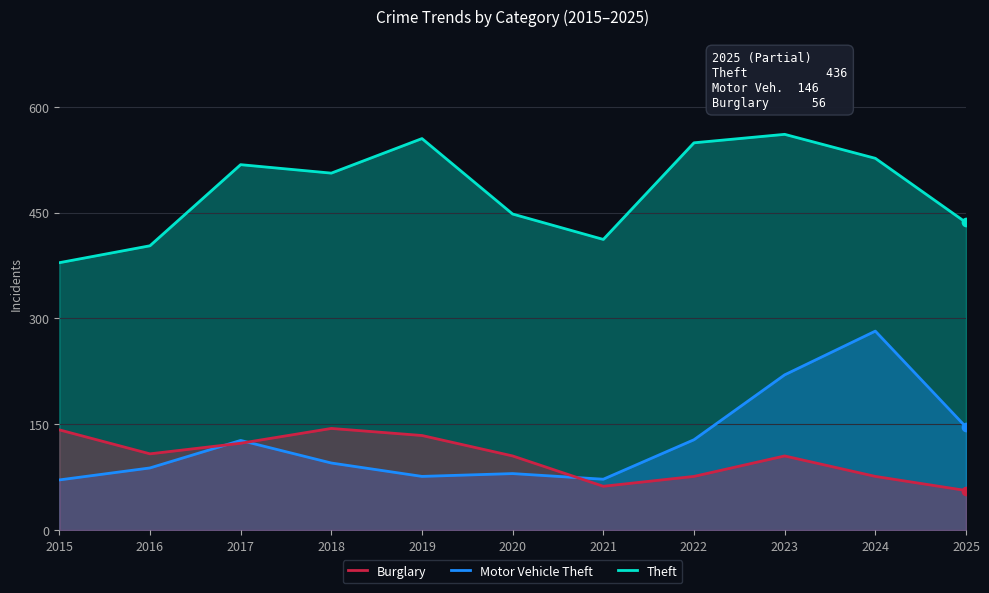

Is the value of Theft at 2021 greater than the value of Motor Vehicle Theft at 2021?

Yes